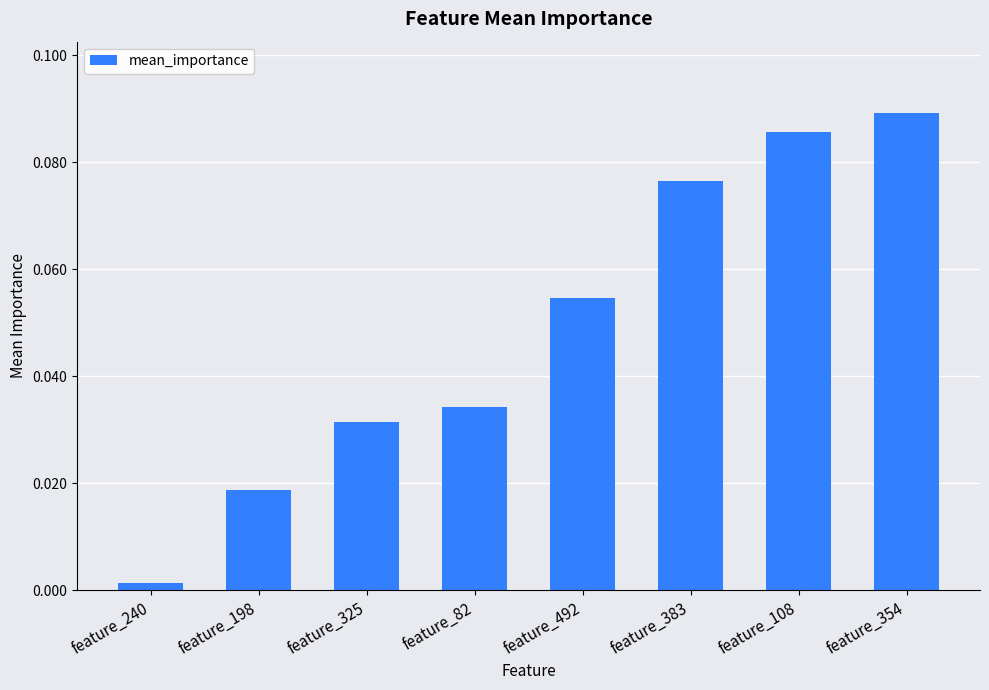

Are the bars horizontal?

No